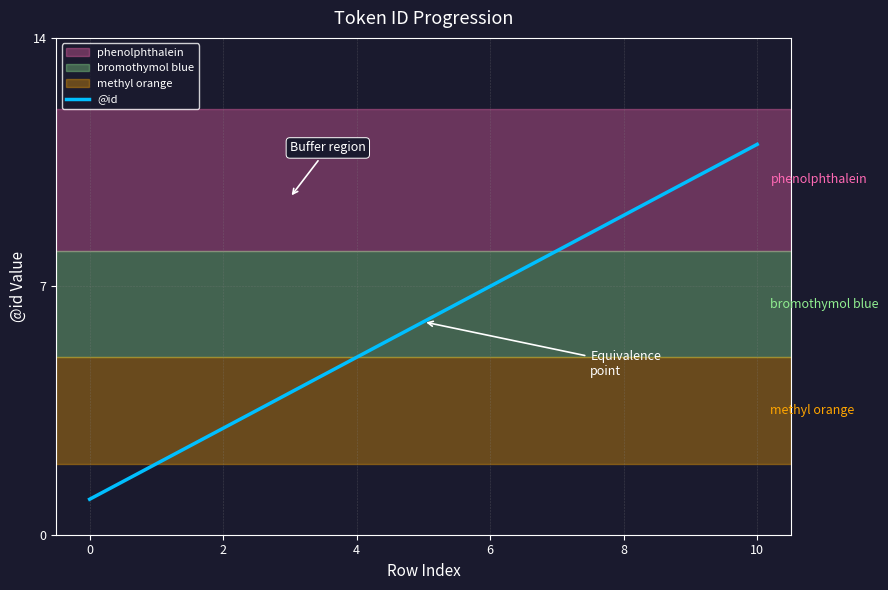

What is the difference between the maximum and minimum values?

10